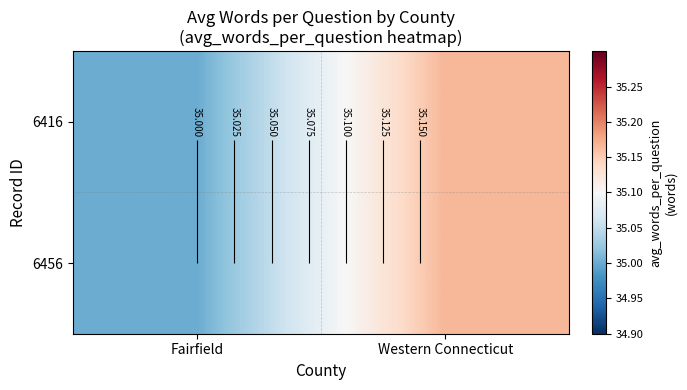

Between Western Connecticut and Fairfield, which is larger?

Western Connecticut